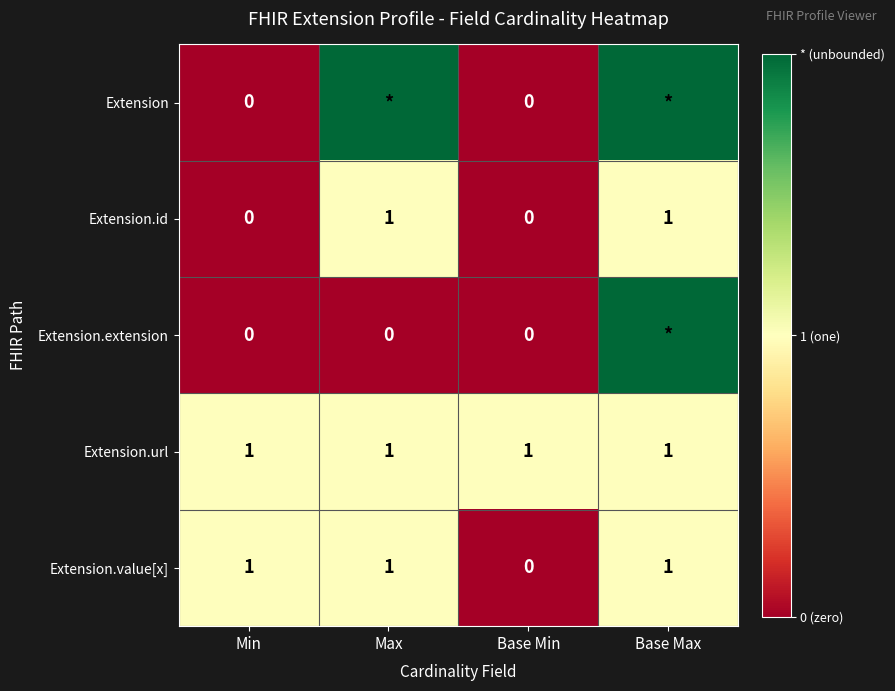

Which category has the lowest value in the Extension.value[x] series?

Base Min